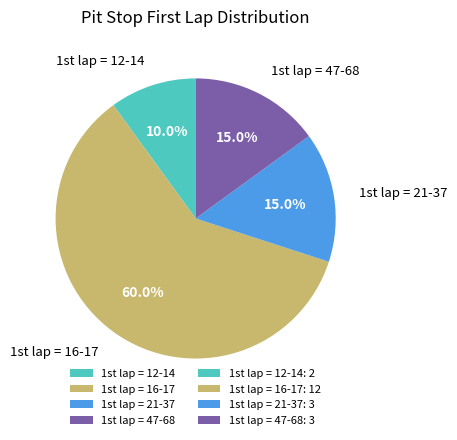

Which slice is the smallest?

1st lap = 12-14